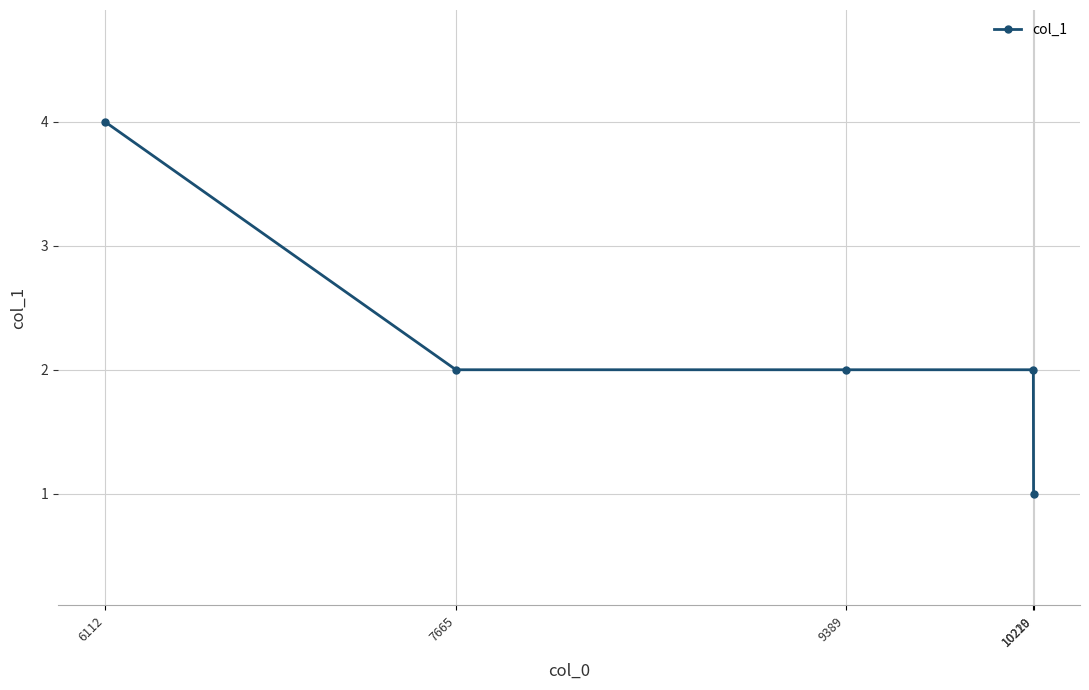

What is the minimum value shown in the chart?

1